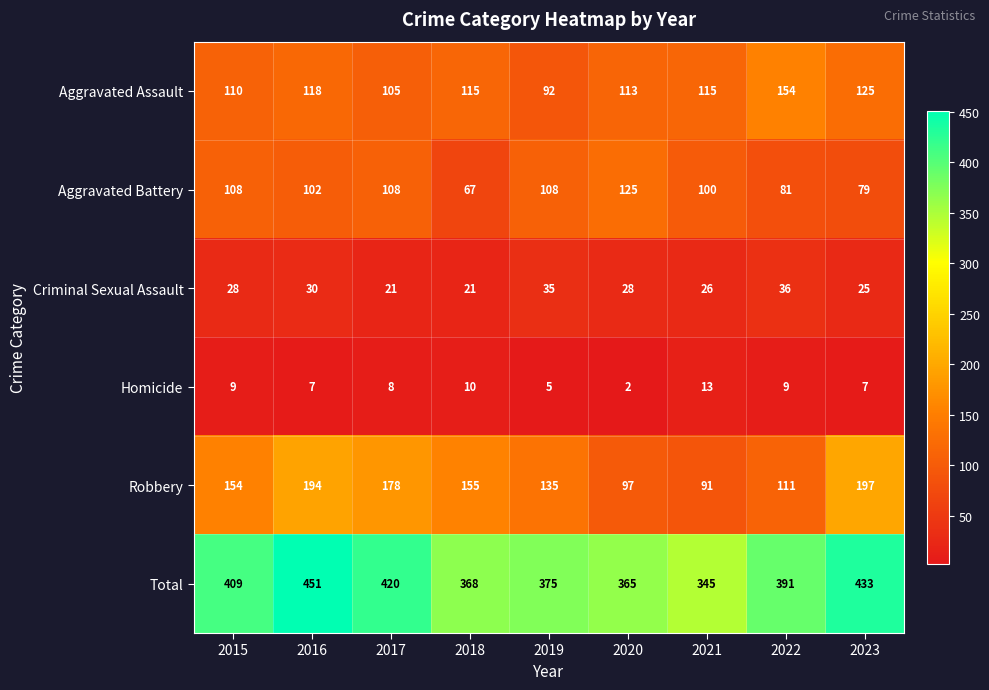

Which series changed the most between 2016 and 2023?

Aggravated Battery